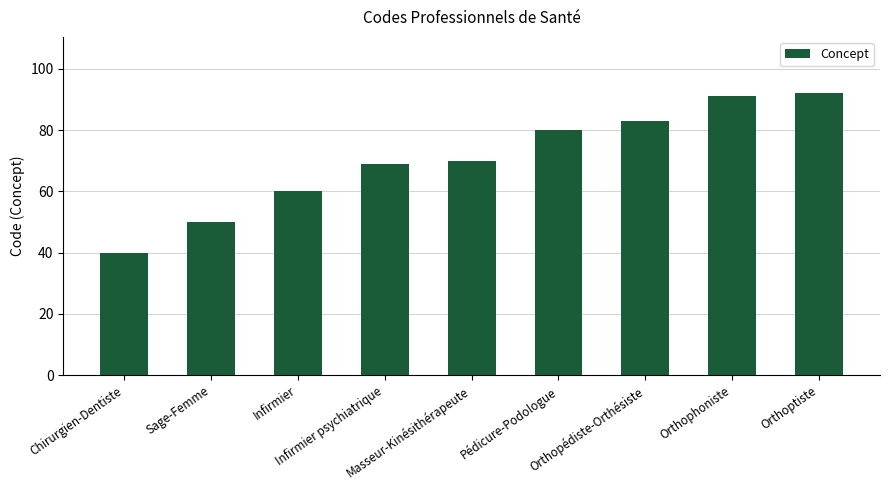

Count the number of categories in the chart.

9